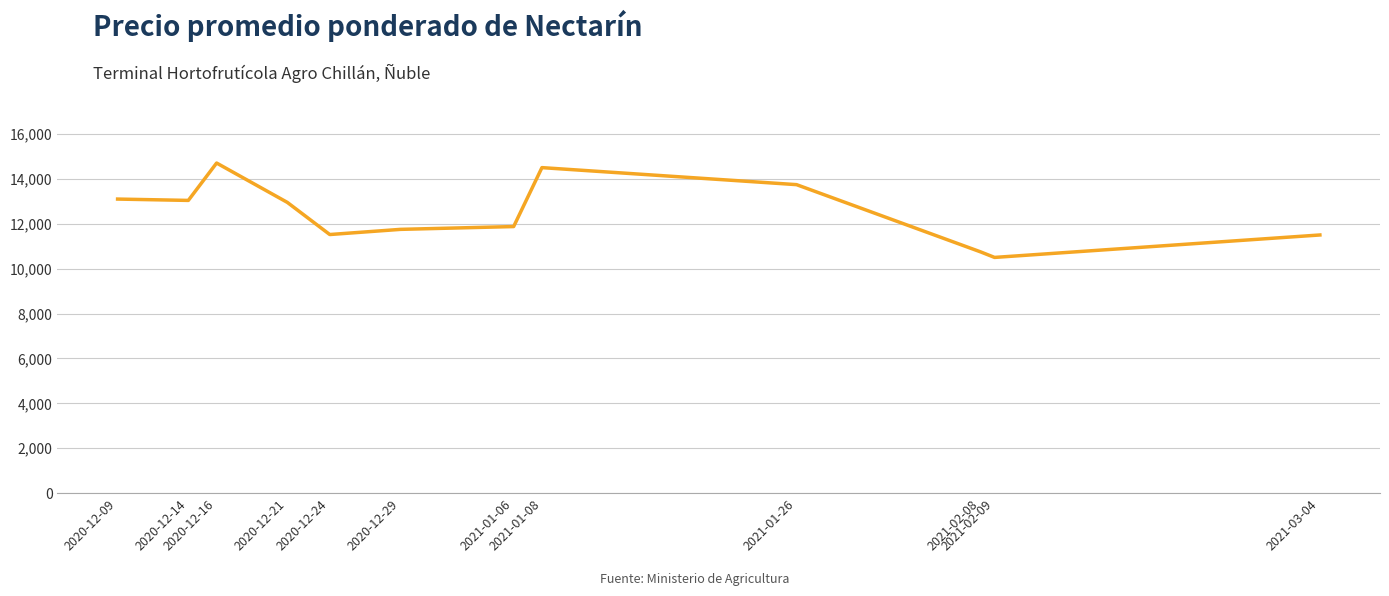

What is the difference between the maximum and minimum values?

4204.7